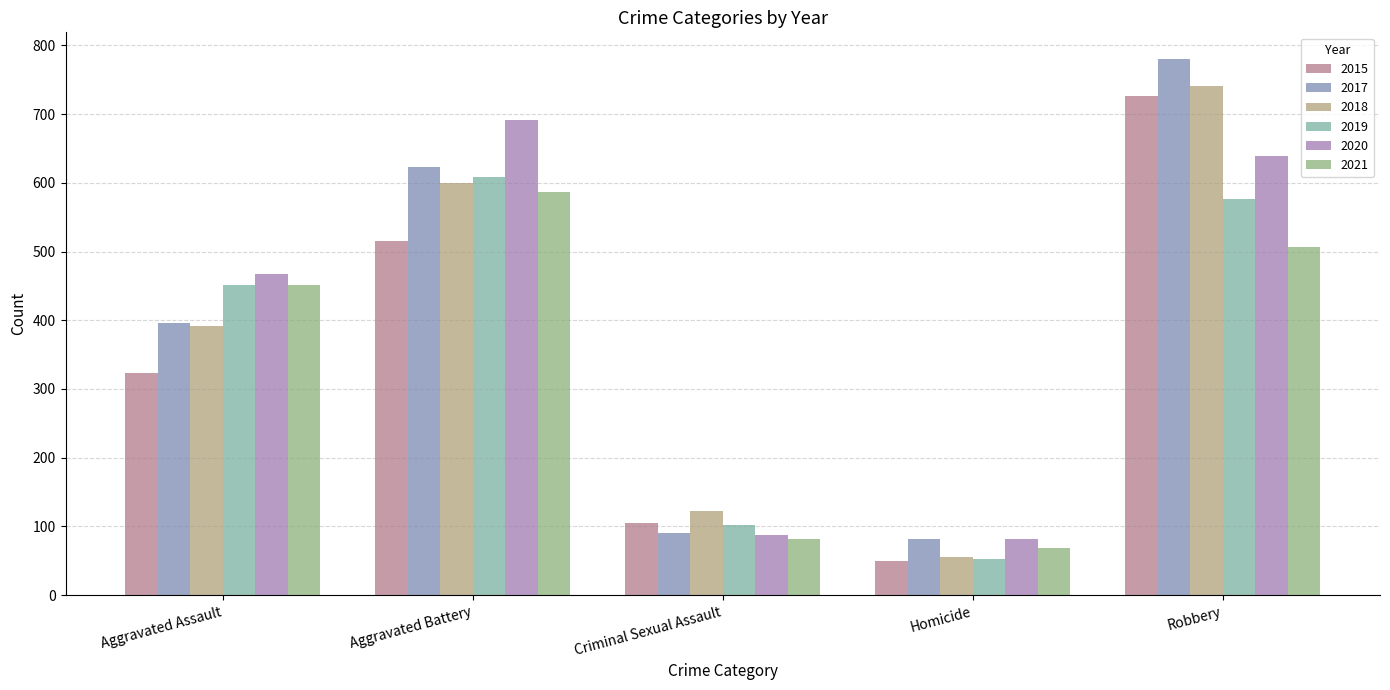

How many data points in 2020 are less than 468?

2